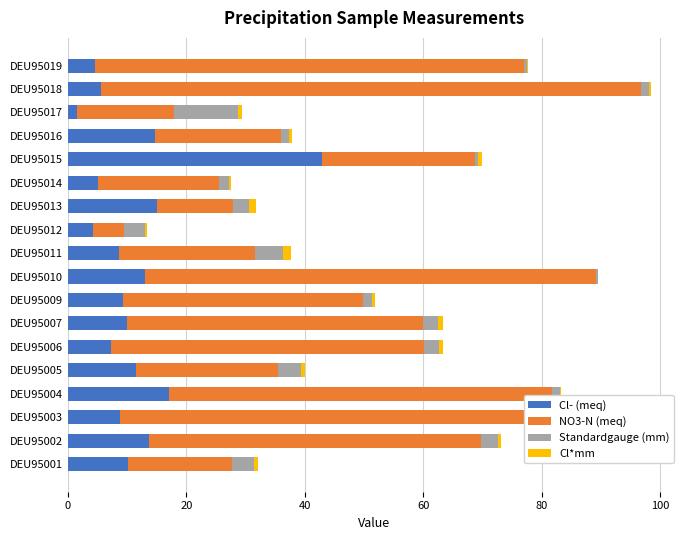

What is the maximum value for Cl- (meq)?

42.8